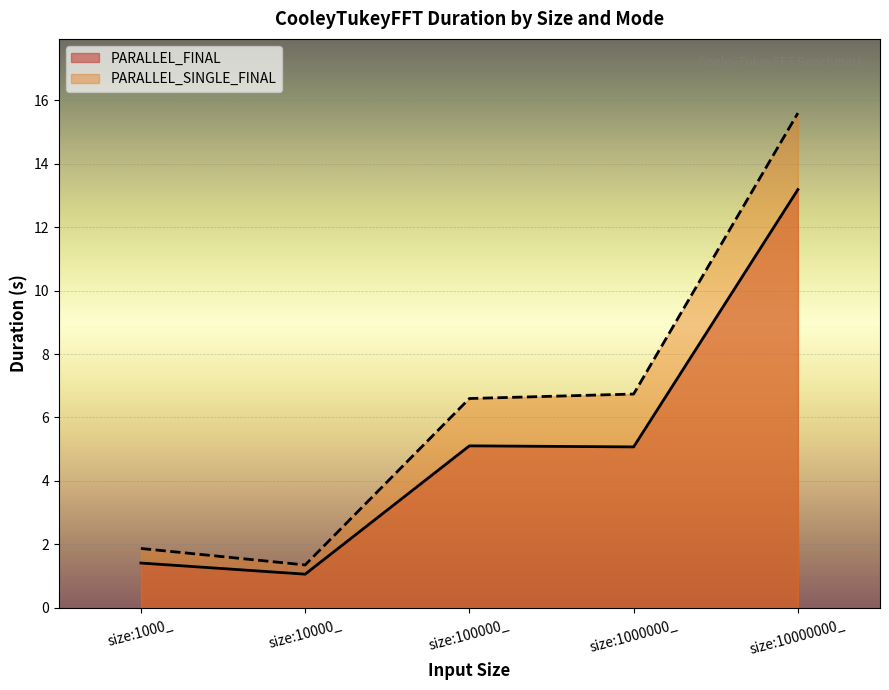

What is the sum of all PARALLEL_SINGLE_FINAL values?

32.2